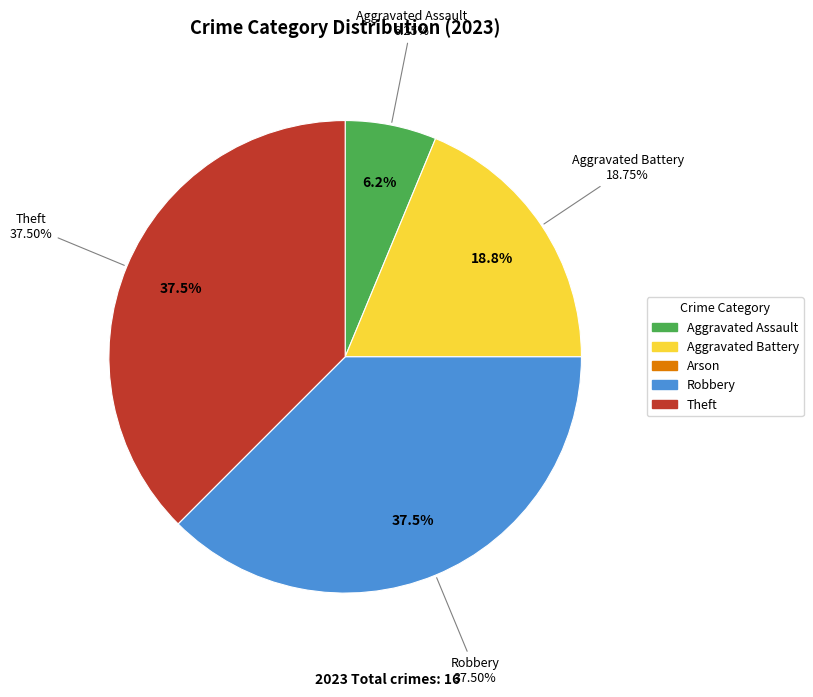

Combined, do Aggravated Battery and Robbery account for over 50%?

Yes